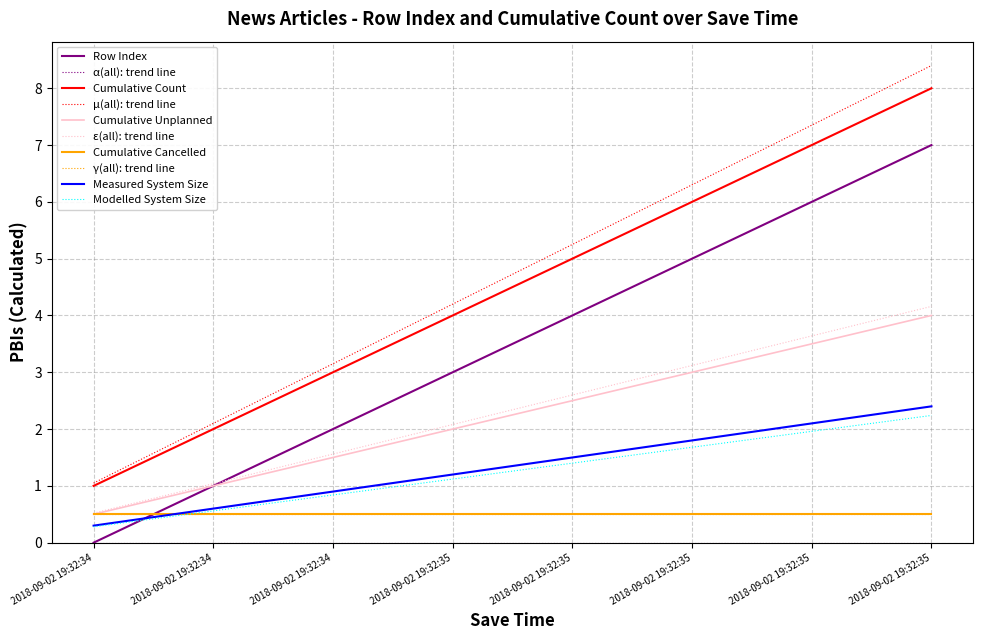

Does the chart display data point markers on the line(s)?

No